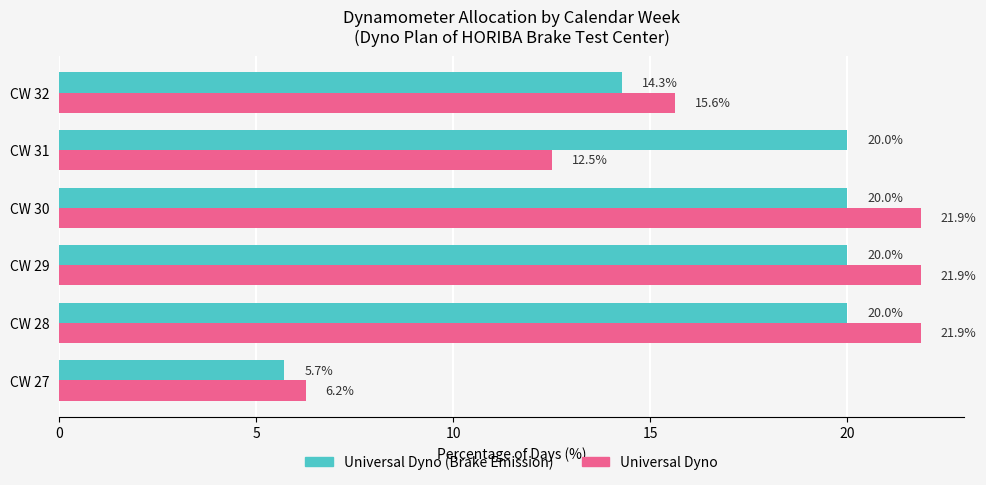

What value does the Universal Dyno series have at CW 29?

21.9